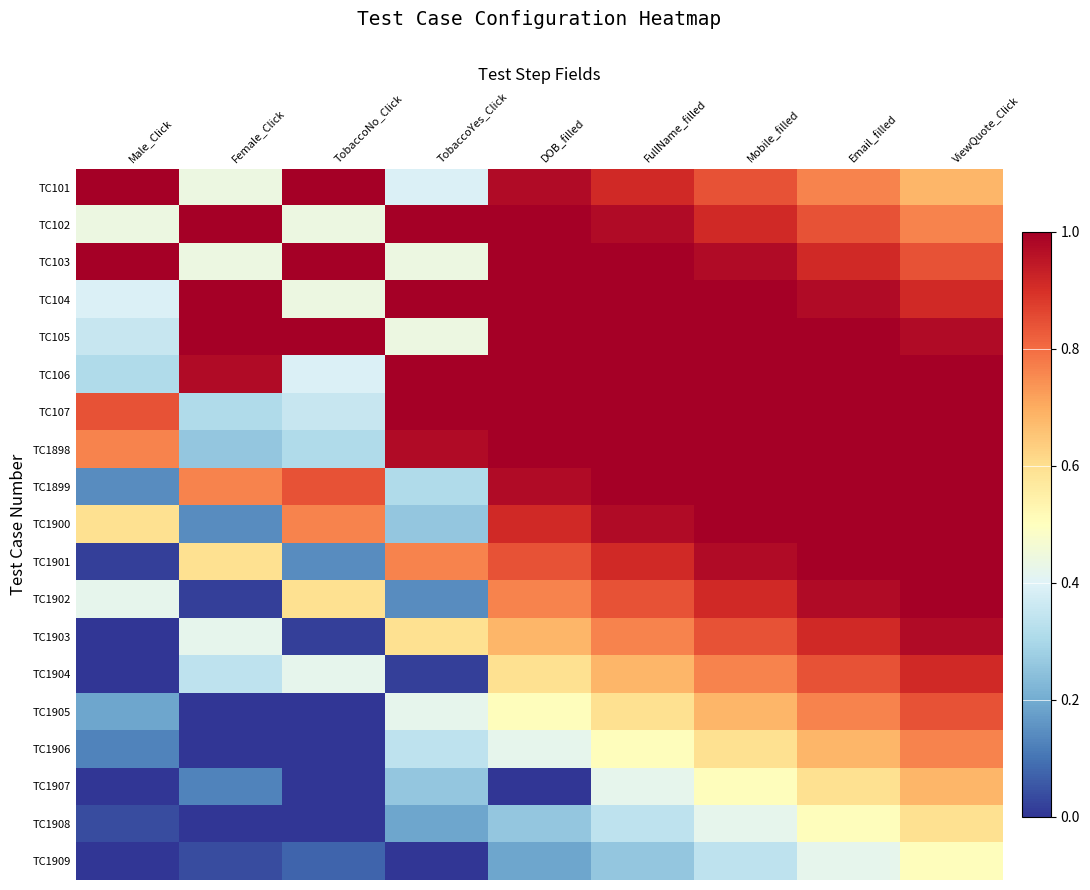

Which series has the largest total across all categories?

TC105